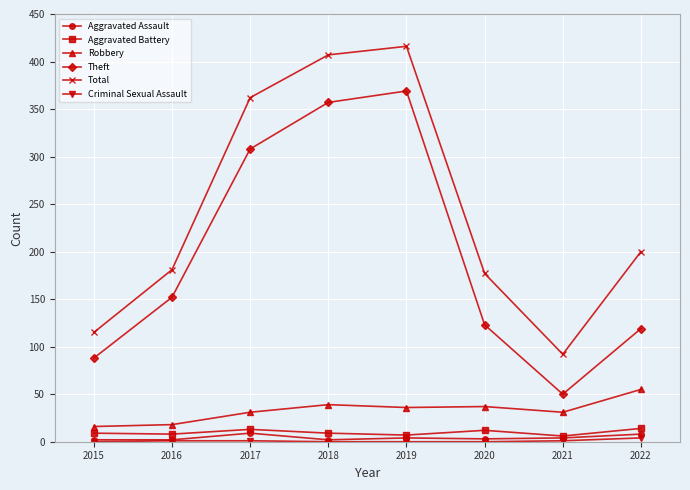

Does the chart have visible grid lines?

Yes